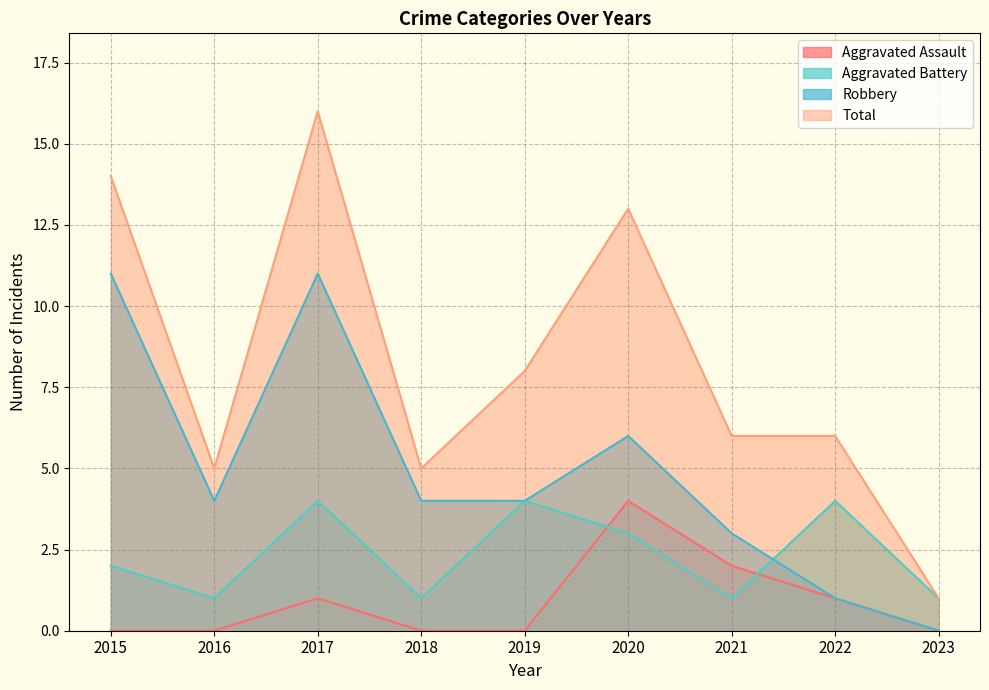

What is the difference between the Total values at 2020 and 2017?

3